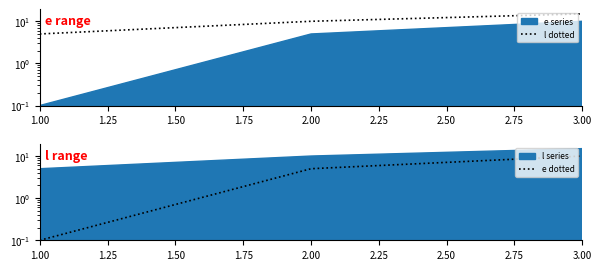

Which series has the largest range (max minus min)?

l dotted